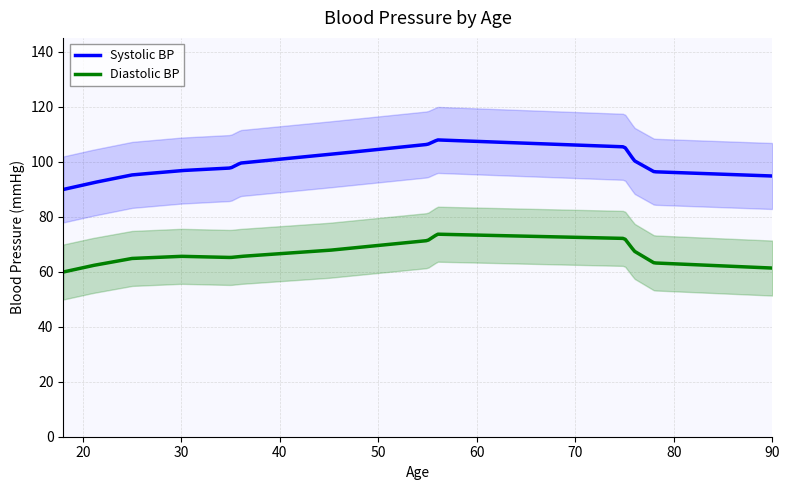

True or false: Diastolic BP and Systolic BP intersect in this chart.

False